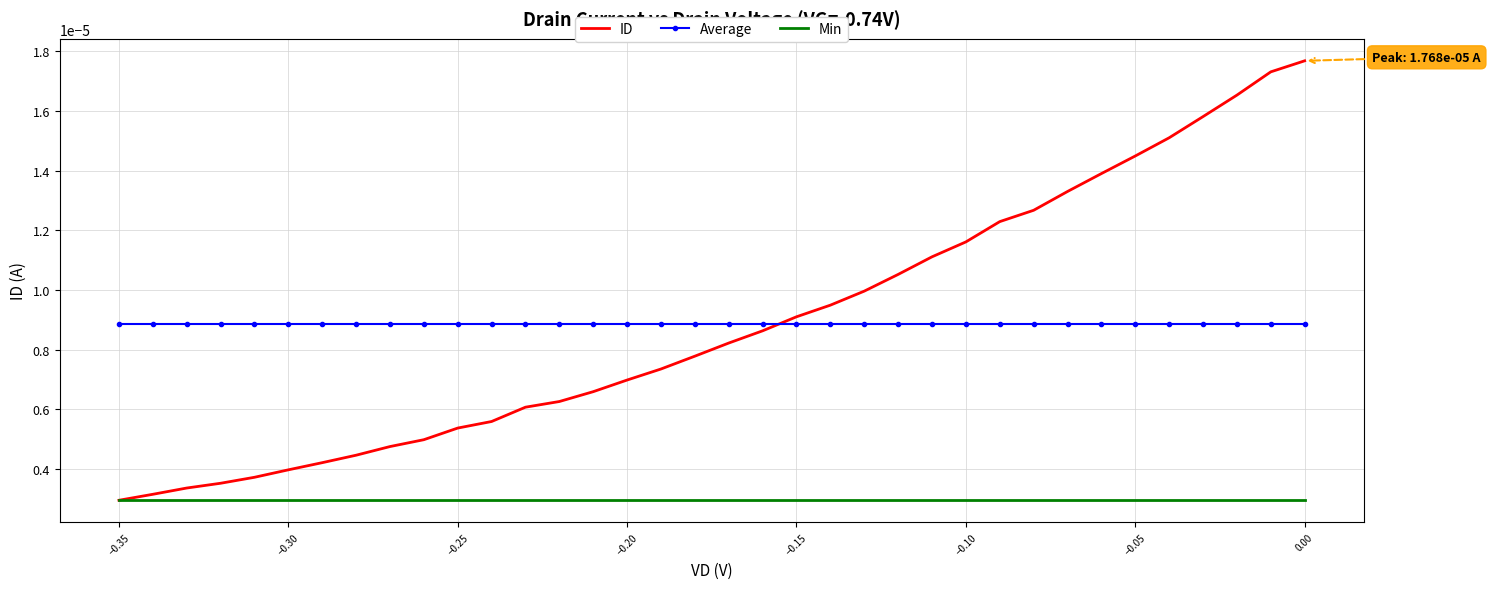

Is the value of Min at 11 greater than the value of Average at 28?

No